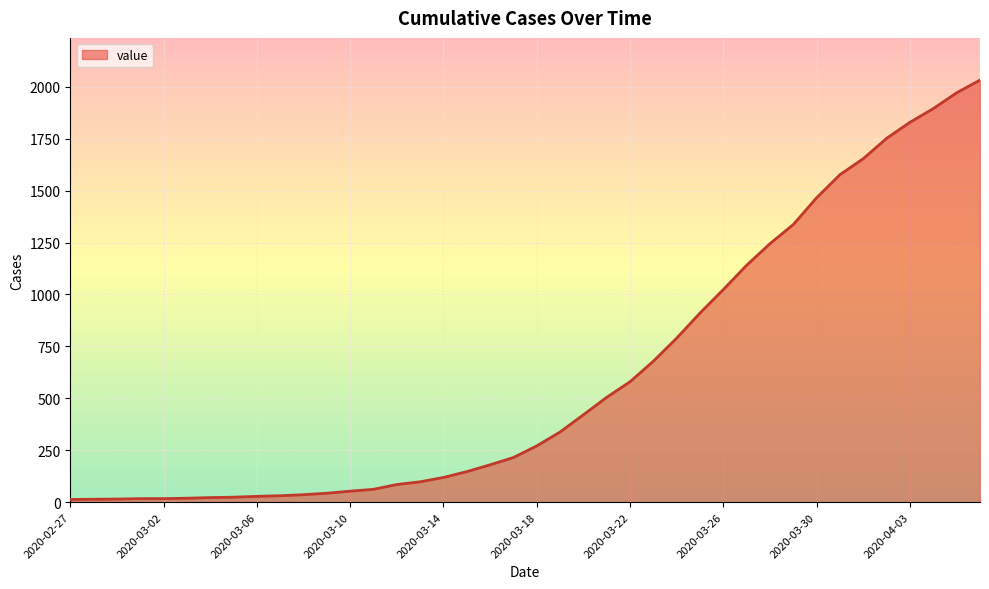

What is the greatest value displayed?

2032